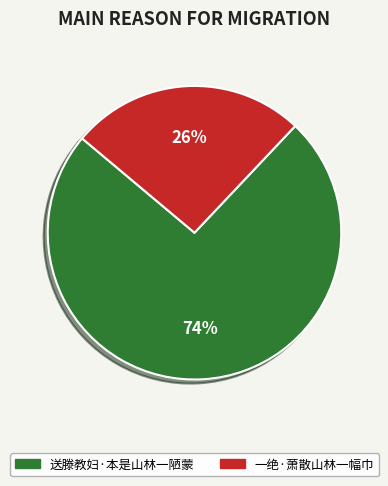

How many slices are in this pie chart?

2